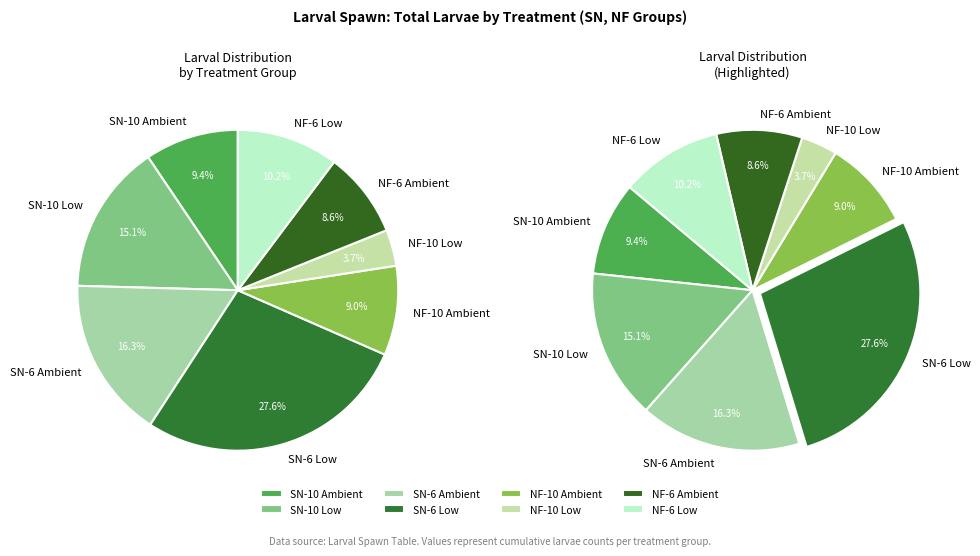

To the nearest percent, what percentage of the pie is NF-10 Ambient?

9%